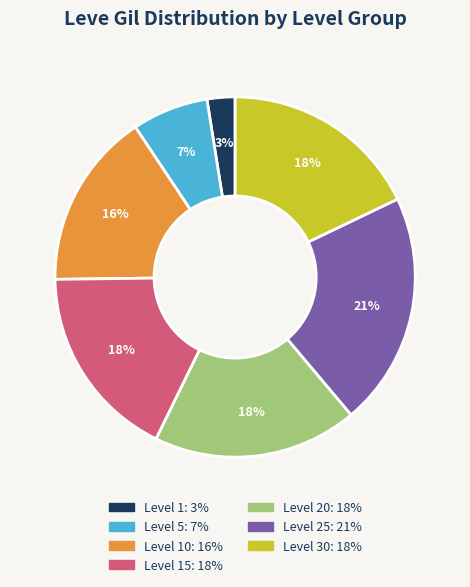

To the nearest percent, what is the average slice percentage?

14%